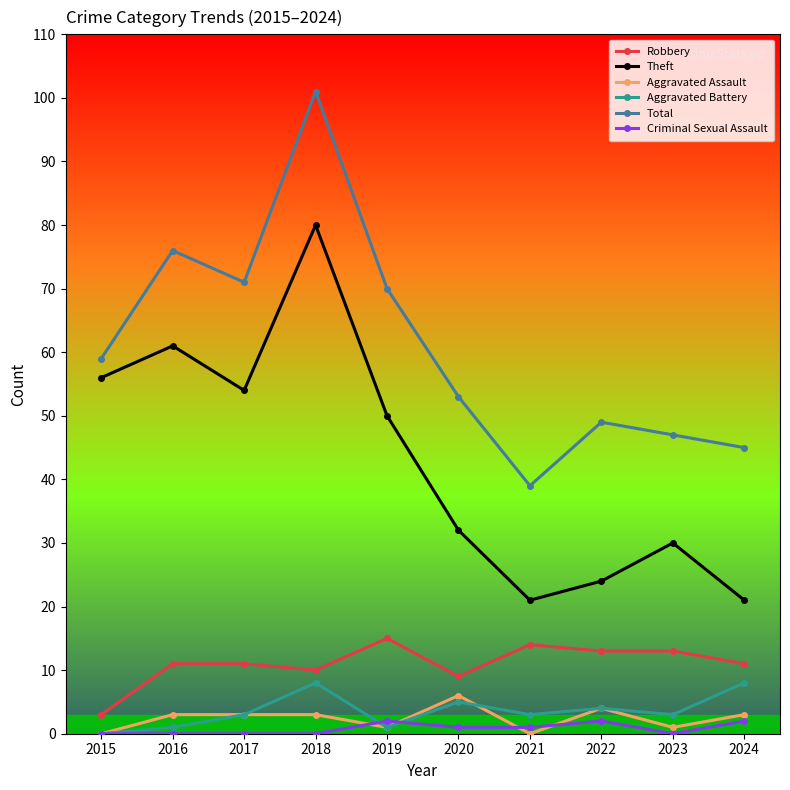

Which category has the lowest value in the Robbery series?

2015